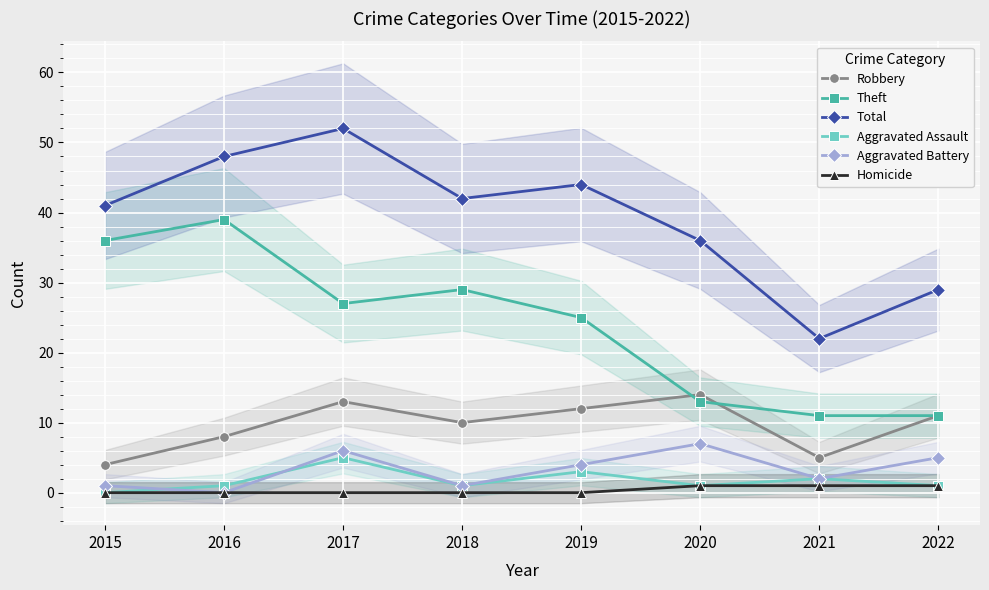

Reading left to right, extract all data points from this chart.

Robbery: 4	8	13	10	12	14	5	11
Theft: 36	39	27	29	25	13	11	11
Total: 41	48	52	42	44	36	22	29
Aggravated Assault: 0	1	5	1	3	1	2	1
Aggravated Battery: 1	0	6	1	4	7	2	5
Homicide: 0	0	0	0	0	1	1	1